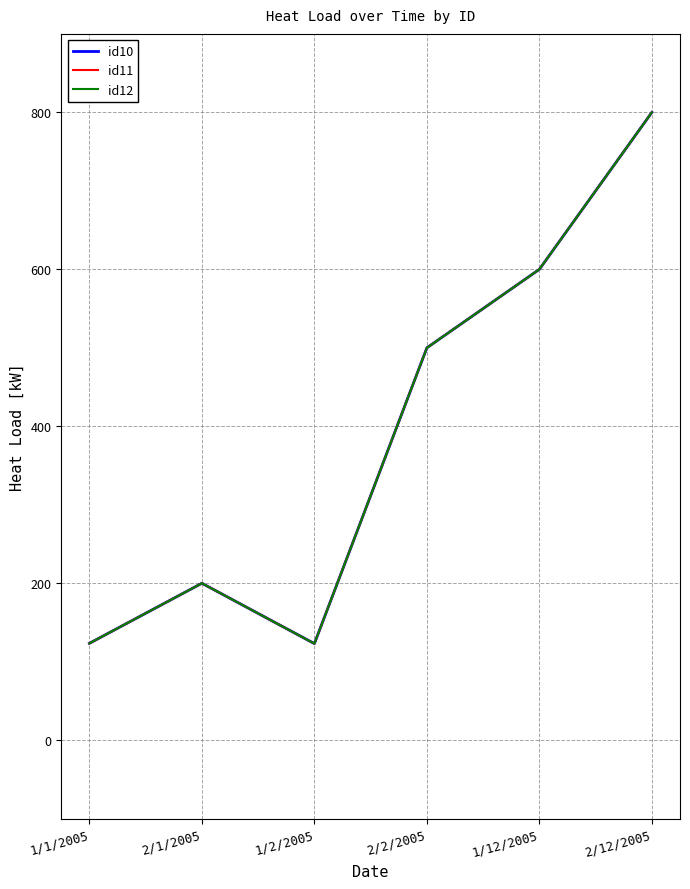

Which category has the lowest value in the id10 series?

1/2/2005